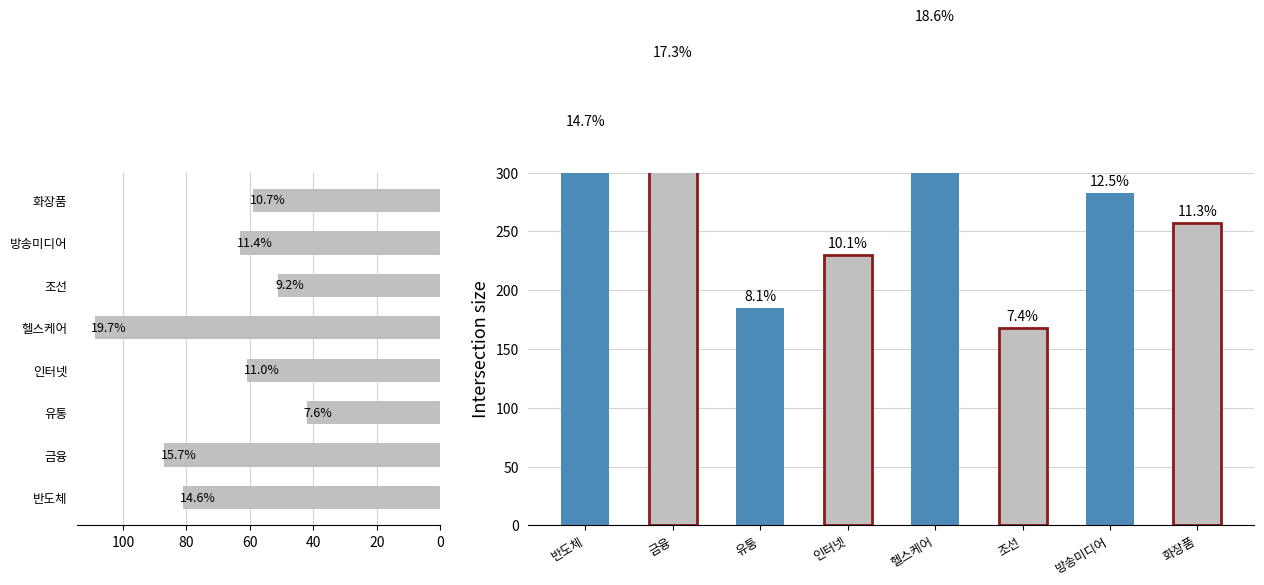

What is the change in value from 유통 to 헬스케어?

+238